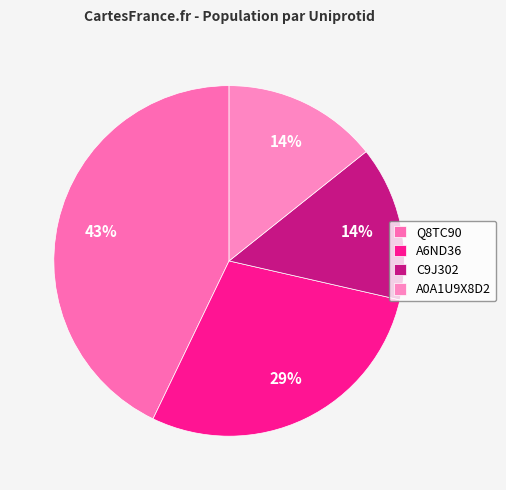

True or false: A6ND36 accounts for 21% of the total.

False